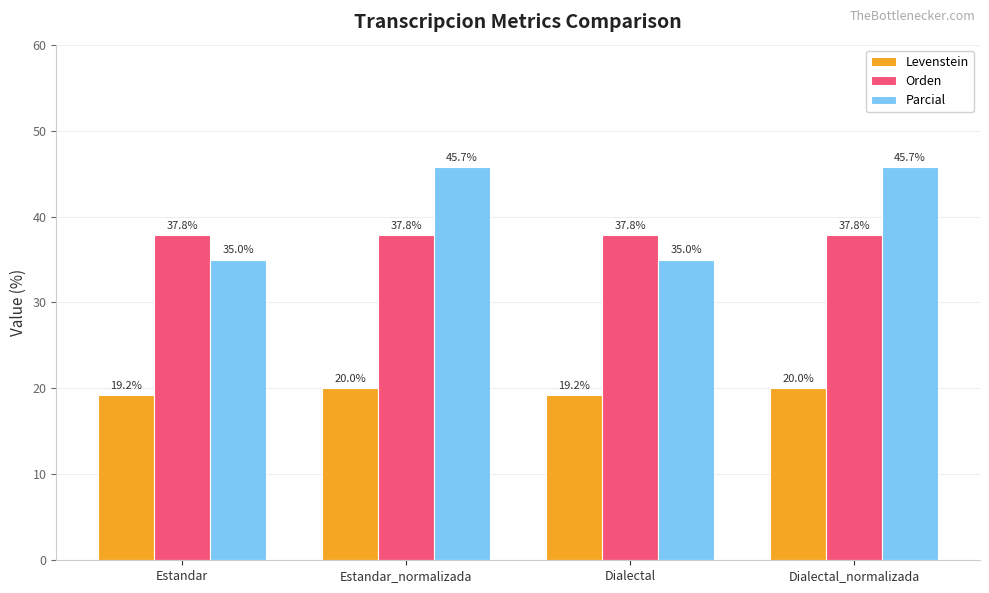

Which series has the widest spread of values?

Parcial